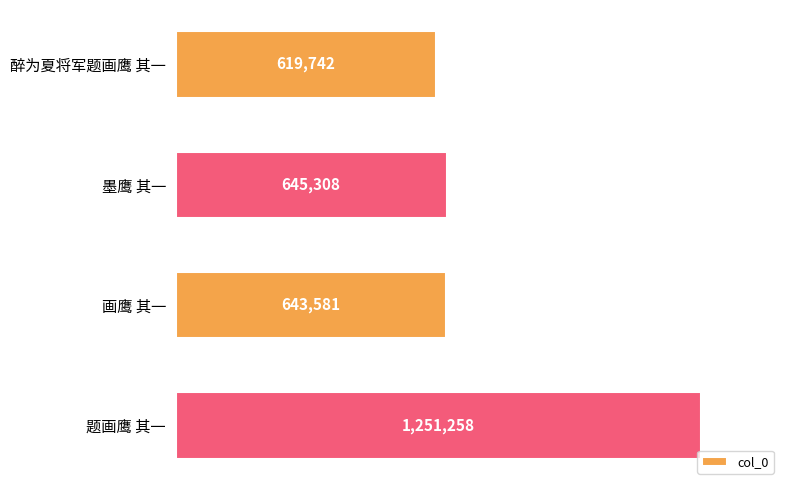

What is the minimum value shown in the chart?

619742